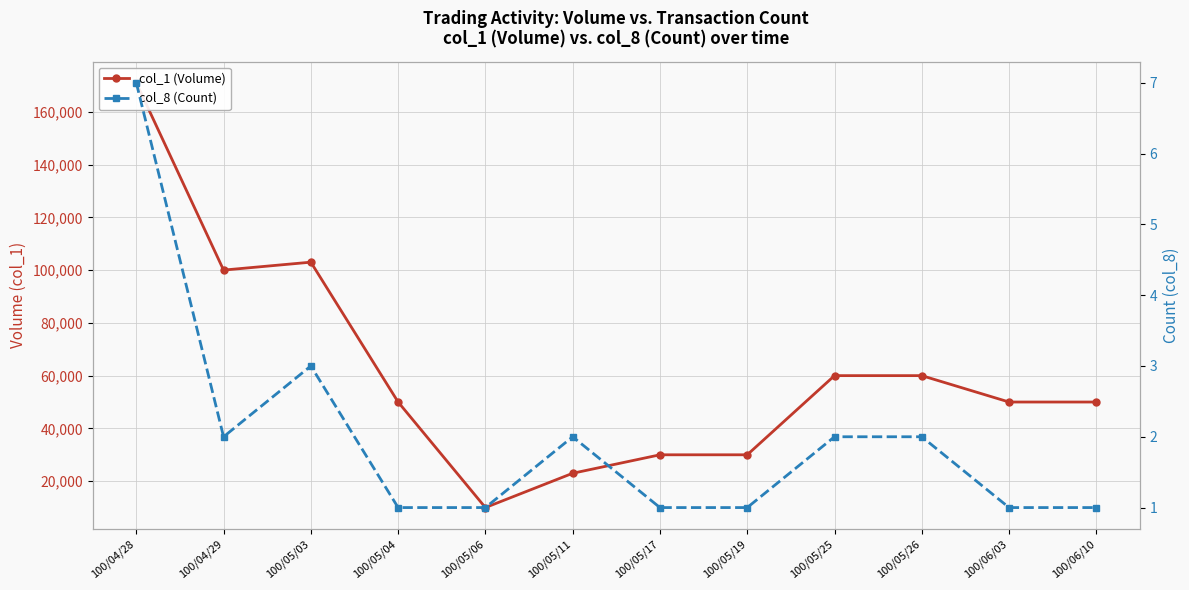

Reading right to left, what are all the values shown in this chart?

col_1 (Volume): 50000	50000	60000	60000	30000	30000	23000	10000	50000	103000	100000	171000
col_8 (Count): 1	1	2	2	1	1	2	1	1	3	2	7